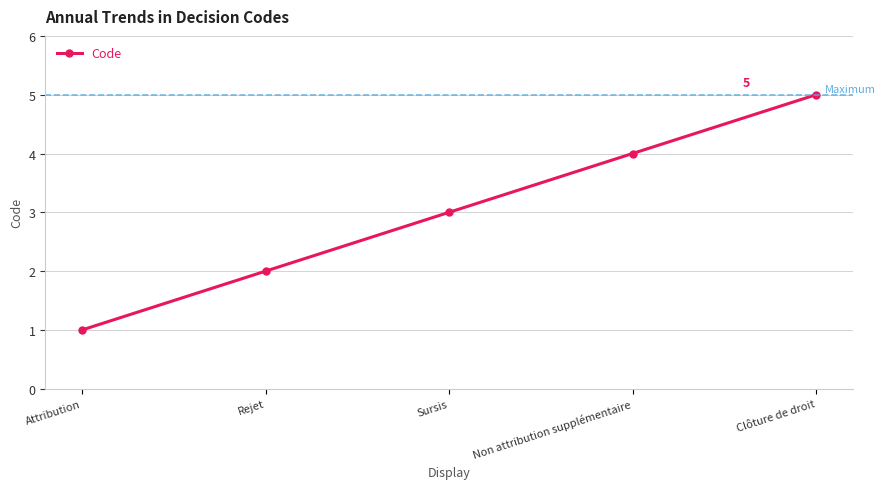

What is the change in value from Attribution to Non attribution supplémentaire?

+3